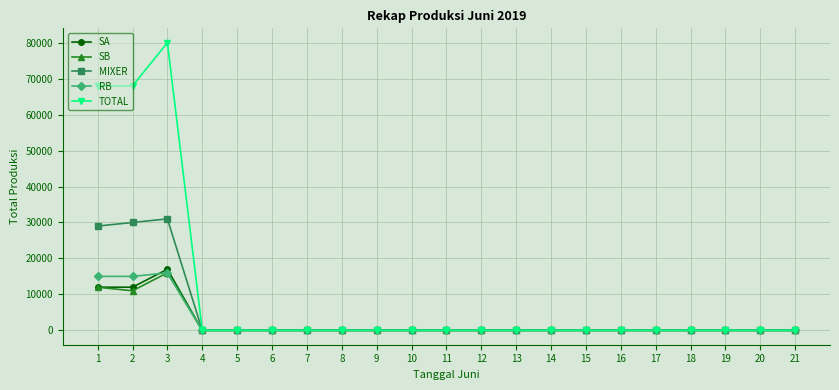

The value of TOTAL at 12 is 41123. True or false?

False